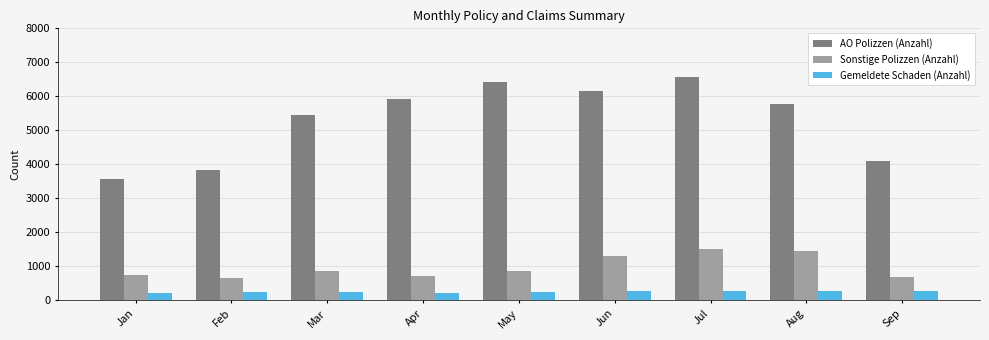

At which label does AO Polizzen (Anzahl) reach its minimum?

Jan